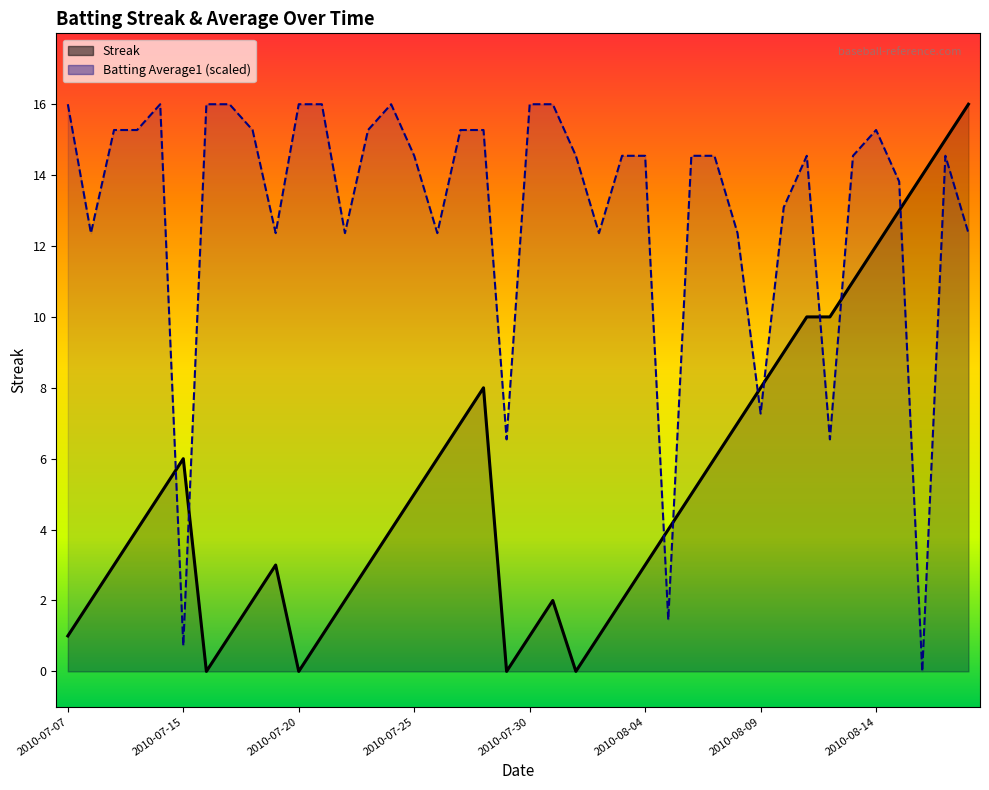

How many interior local valleys does the Batting Average1 series have?

11